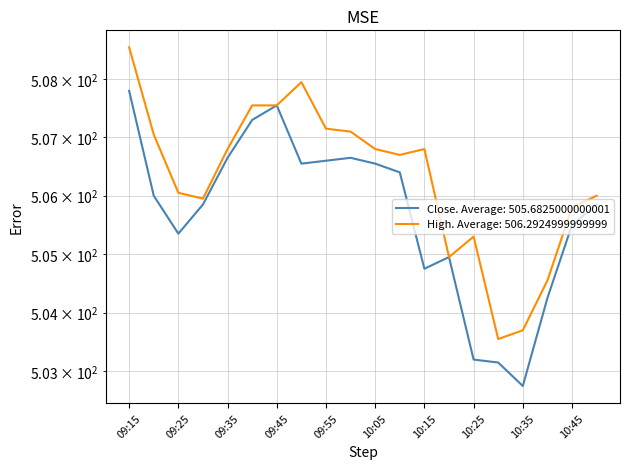

Reading left to right, transcribe all the data shown in this chart.

Close: 507.8	506.0	505.4	505.9	506.6	507.3	507.6	506.6	506.6	506.6	506.6	506.4	504.8	504.9	503.2	503.1	502.8	504.2	505.5	505.9
High: 508.6	507.1	506.1	505.9	506.8	507.6	507.6	507.9	507.1	507.1	506.8	506.7	506.8	504.9	505.3	503.6	503.7	504.6	505.8	506.0